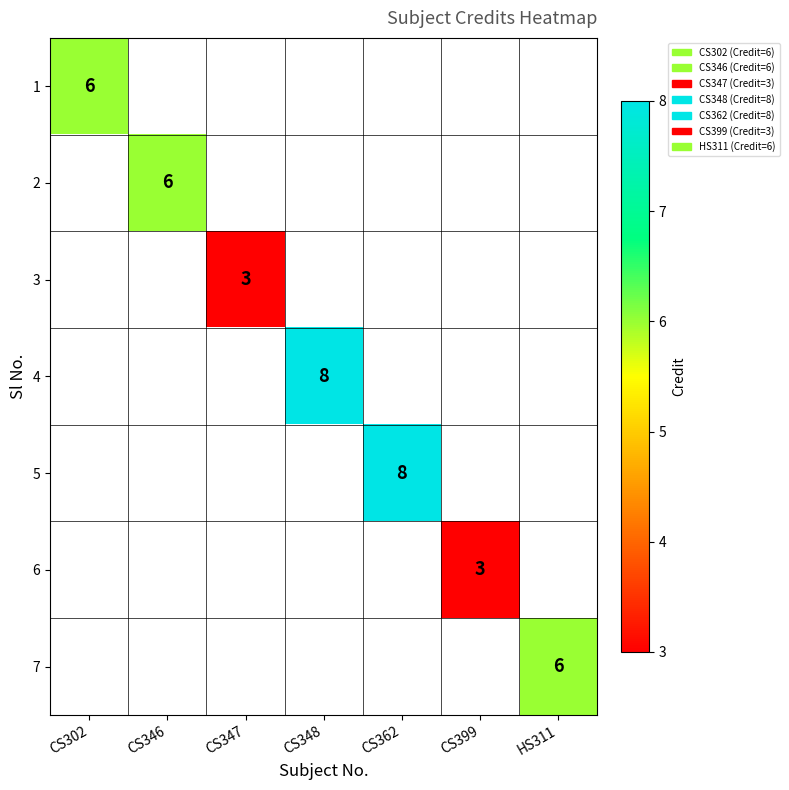

True or false: 5 has a value of 4 at CS362.

False